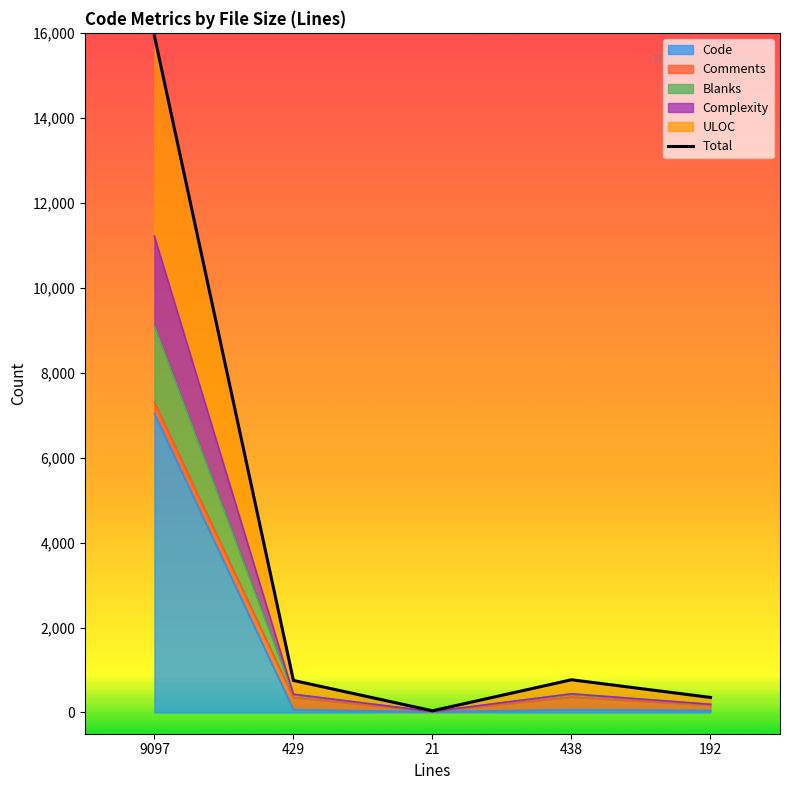

How many interior local peaks (higher than both neighbors) does the data have?

1